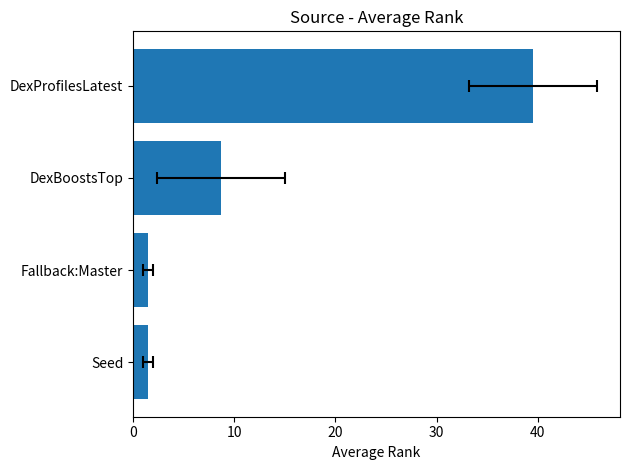

What is the sum of all values?

51.2